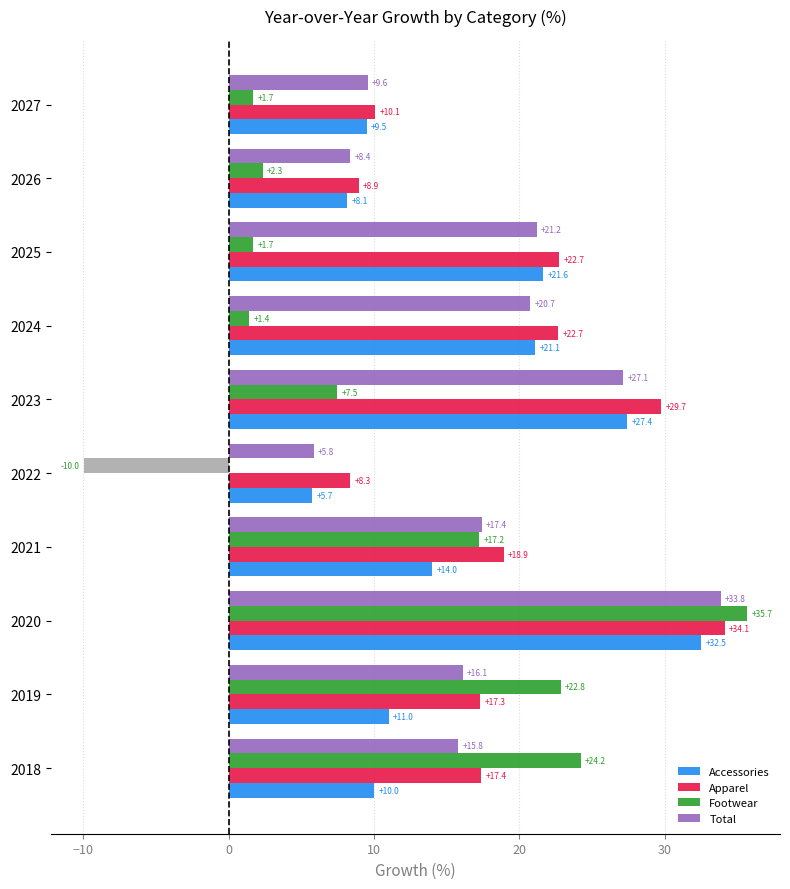

Which series has the largest total across all categories?

Apparel